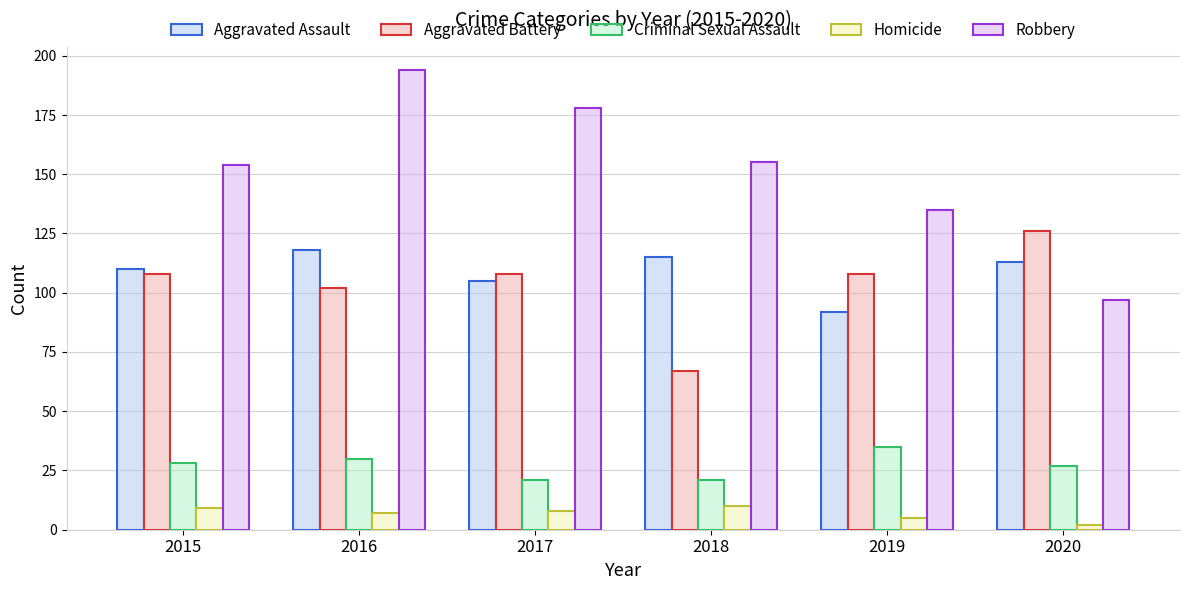

How many bars are there in each group?

5